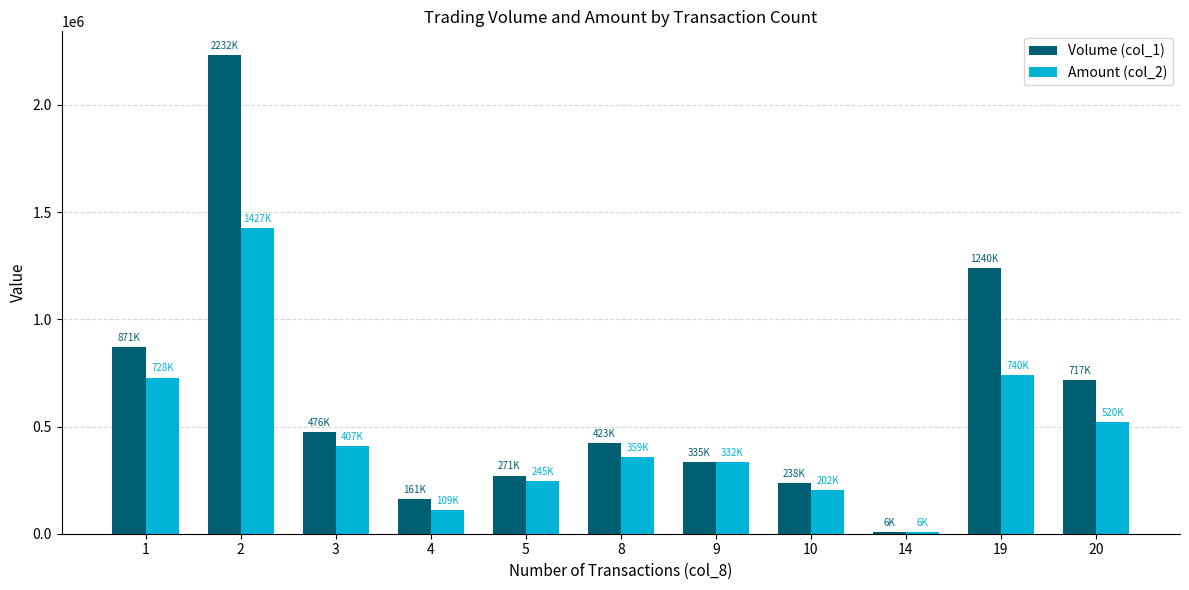

Which series has the largest range (max minus min)?

Volume (col_1)